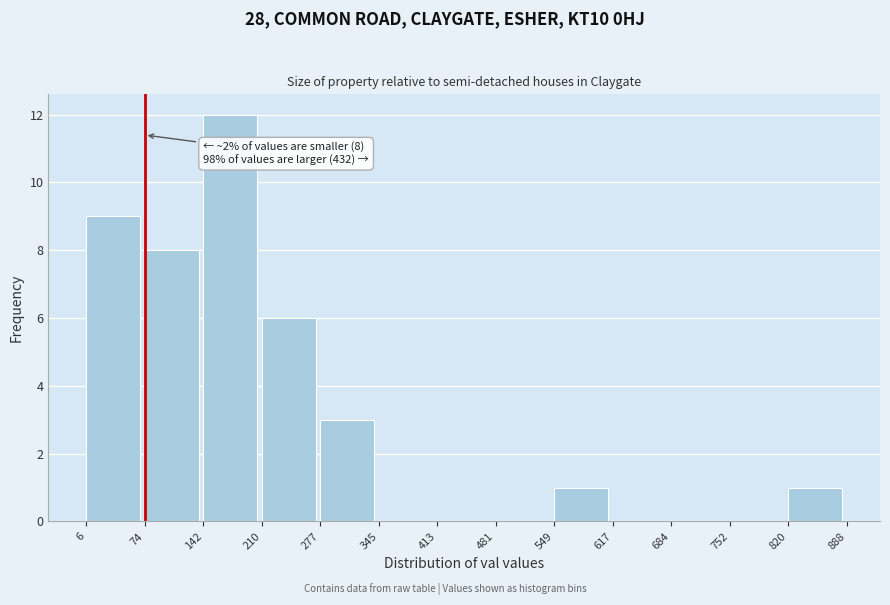

Over which range of the x-axis is the bar tallest?

142 to 210